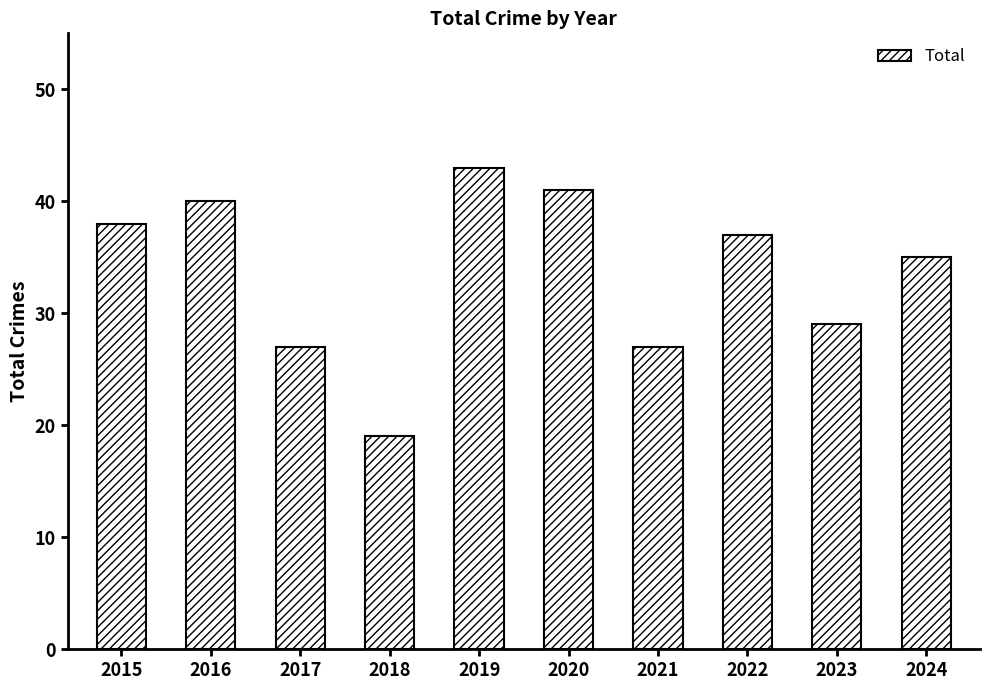

What is the value of the 8th bar from the left?

37